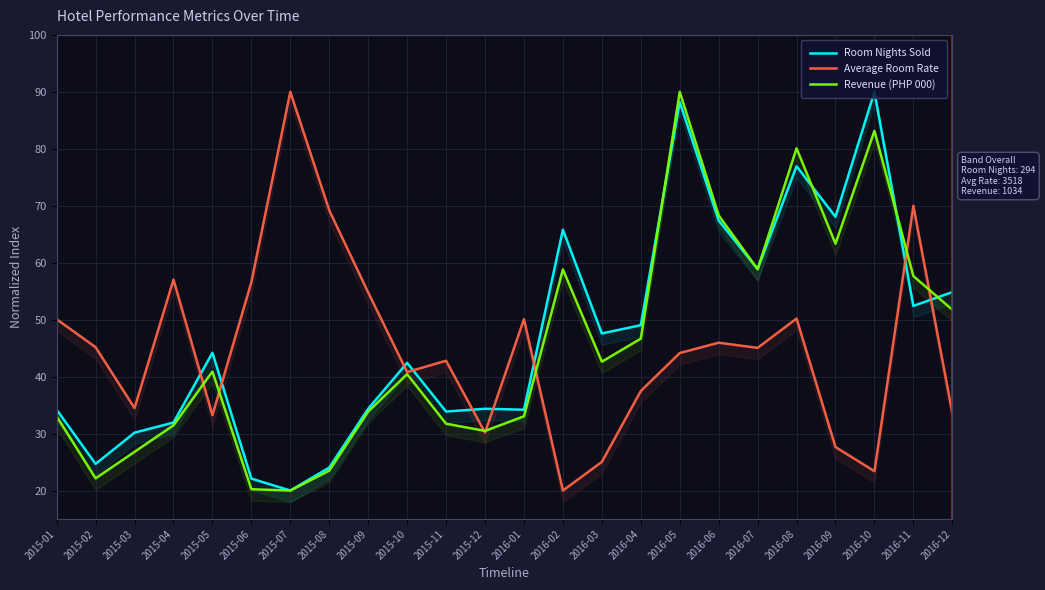

Between 2015-07 and 2016-09, which series saw the biggest shift?

Average Room Rate